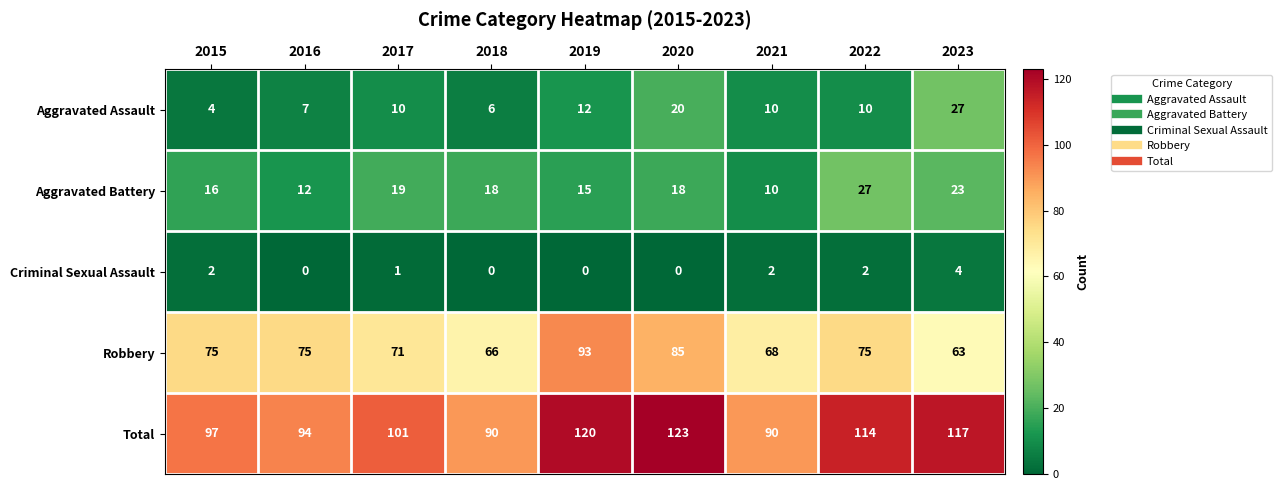

Read the Total value at 2020, to the nearest 10.

120